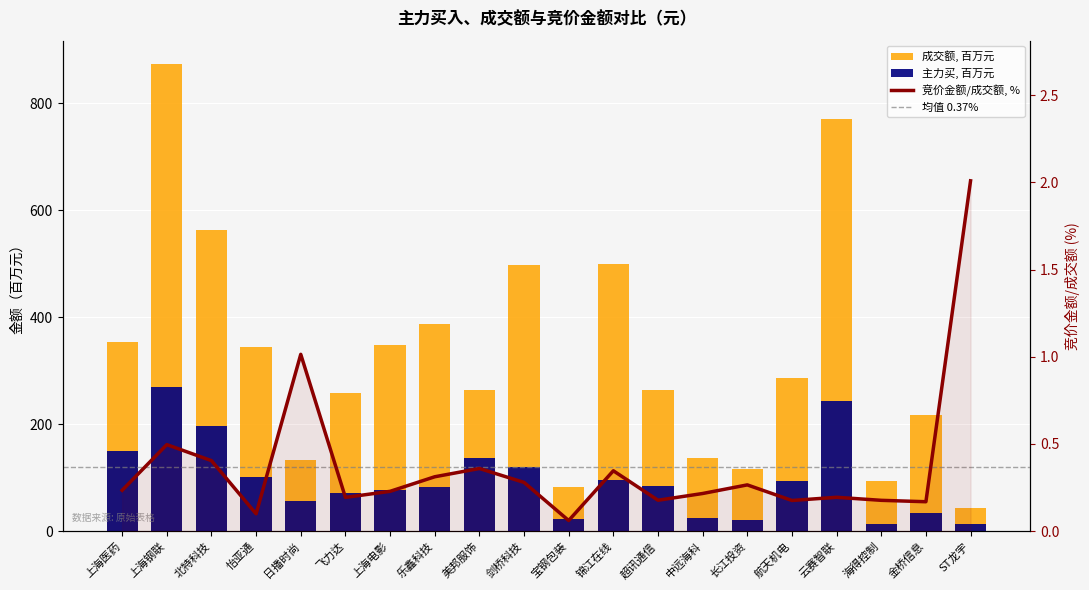

What is the approximate value of 成交额 at 中远海科?

136.2